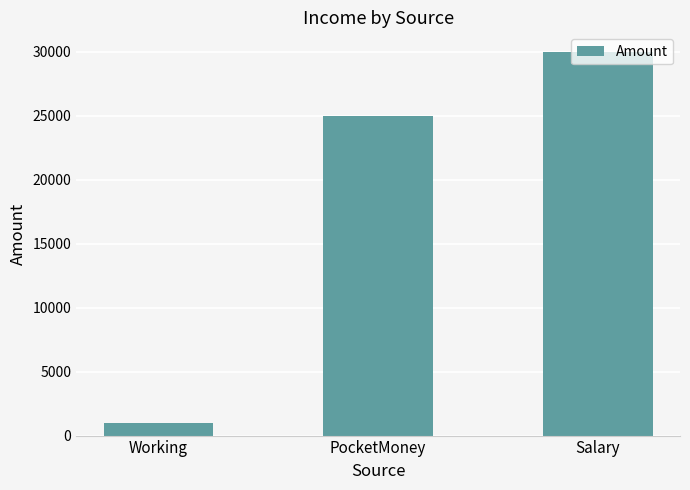

What is the difference between the values at Salary and PocketMoney?

5000